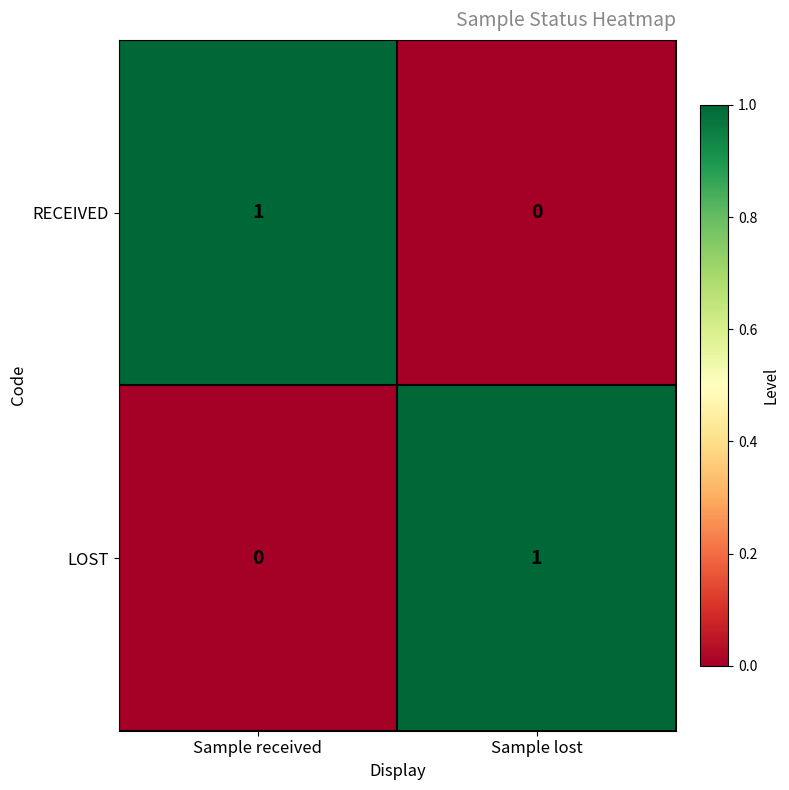

At Sample received, list the series in order from smallest to largest.

LOST, RECEIVED